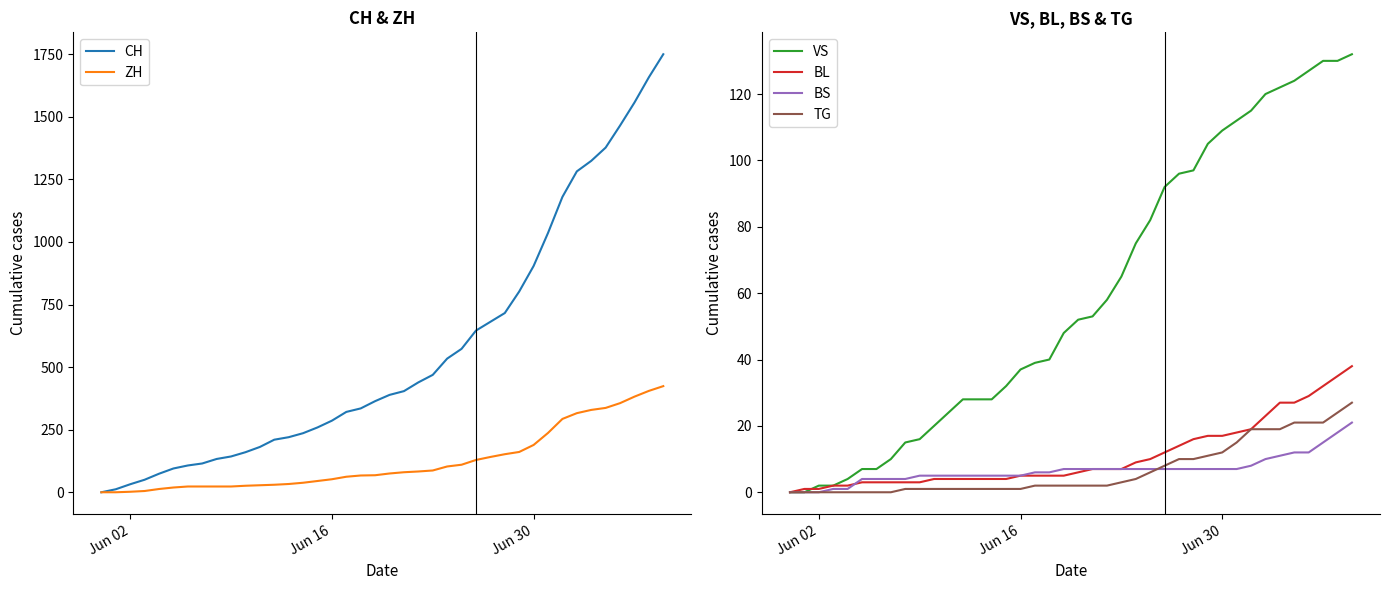

What is the maximum value for VS?

132